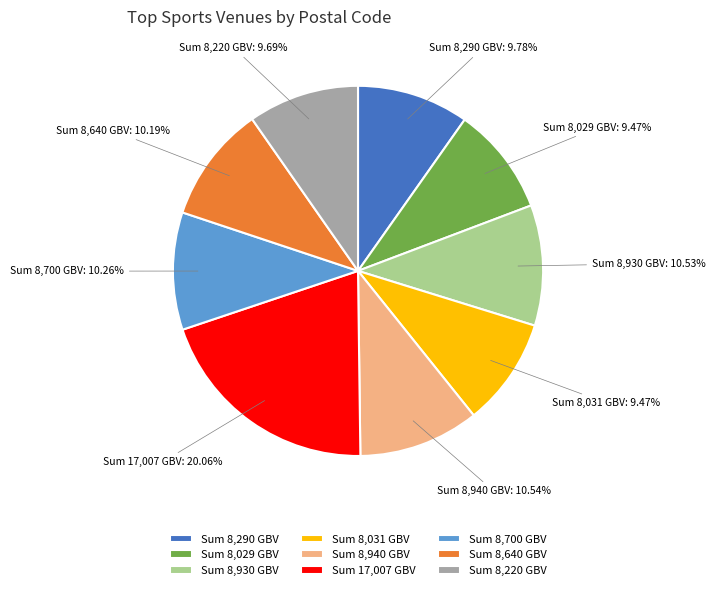

Between Sum 17,007 GBV and Sum 8,930 GBV, which is larger?

Sum 17,007 GBV